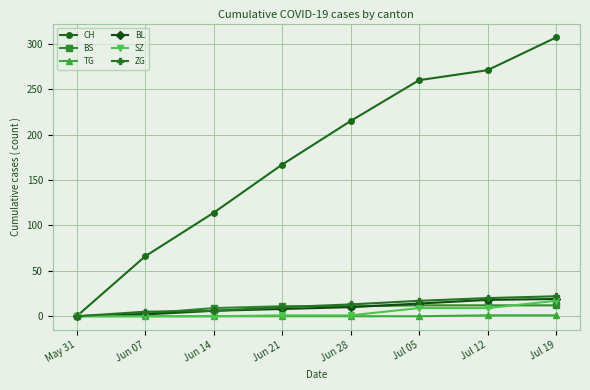

Which series has the largest total across all categories?

CH